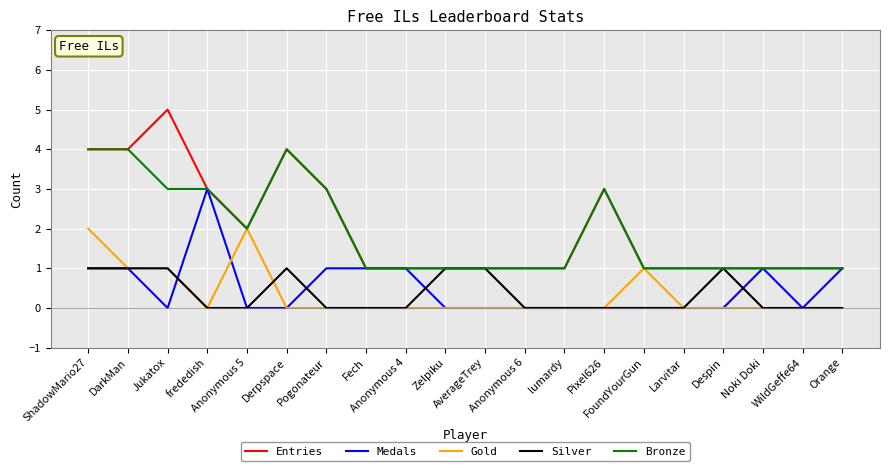

True or false: Gold has a value of 0 at Fech.

True